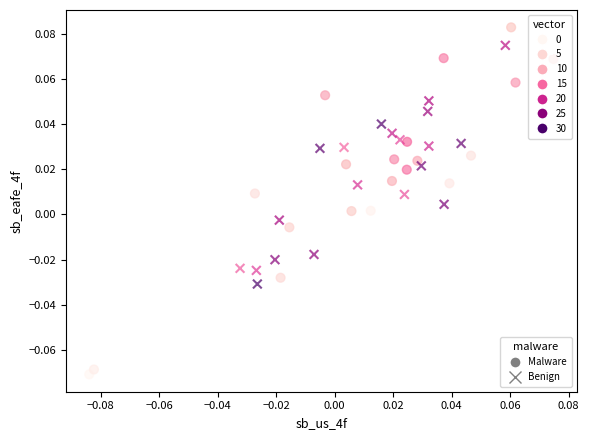

Which series reaches the minimum Y coordinate?

Malware